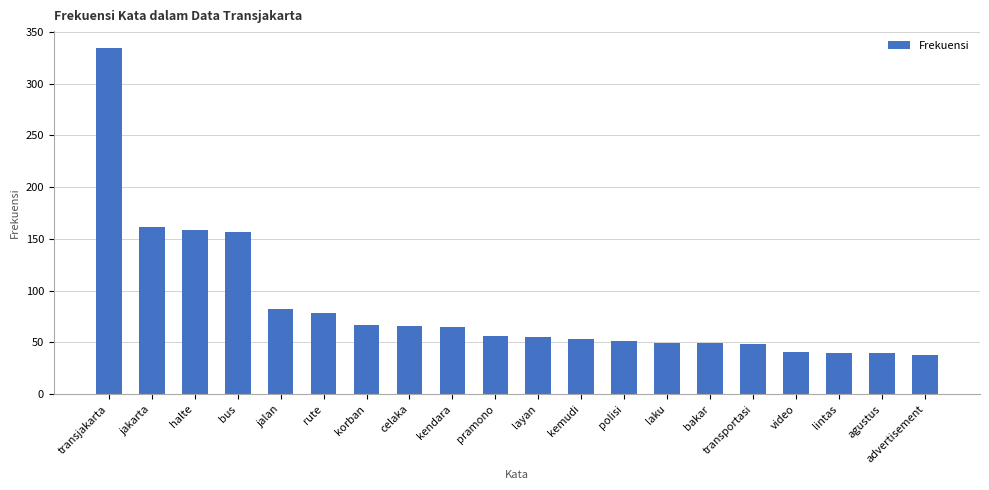

The value at advertisement is 38. True or false?

True